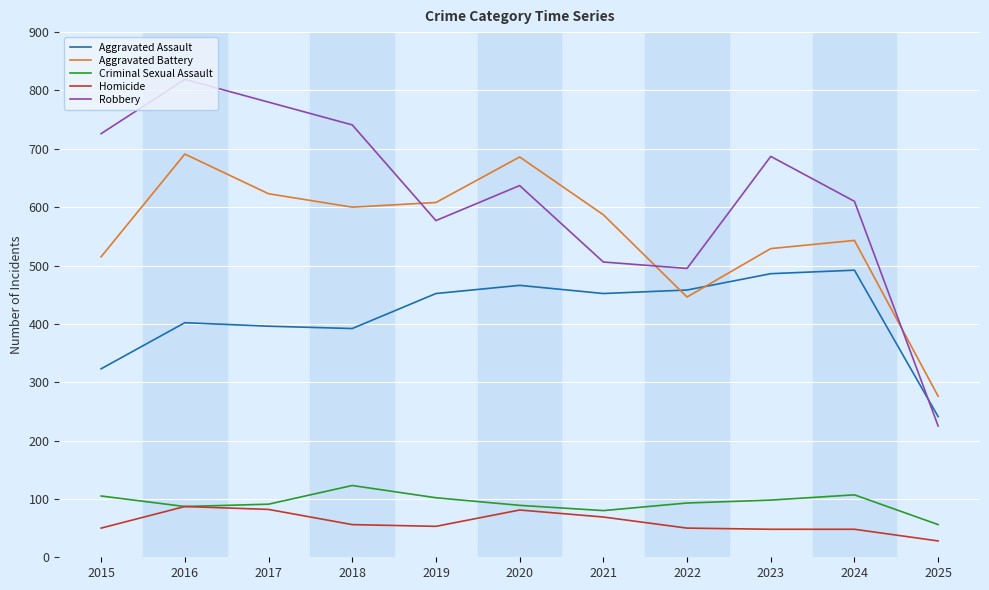

Which category has the highest value across all series?

2016